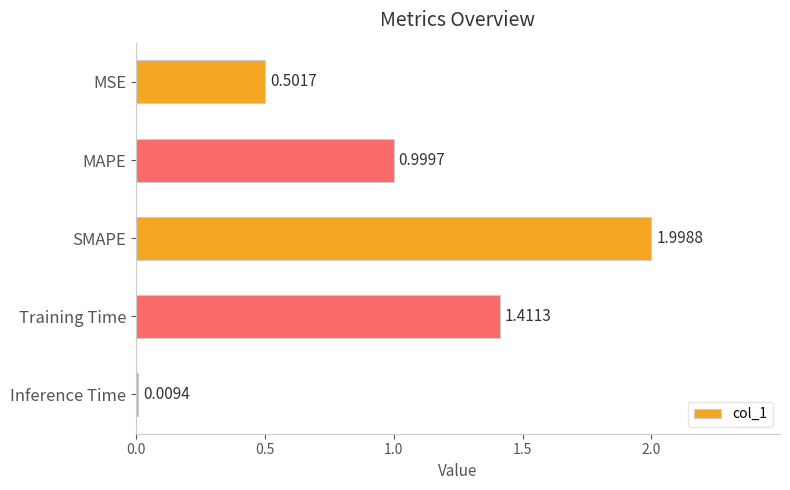

What is the difference between the values at SMAPE and Inference Time?

2.0